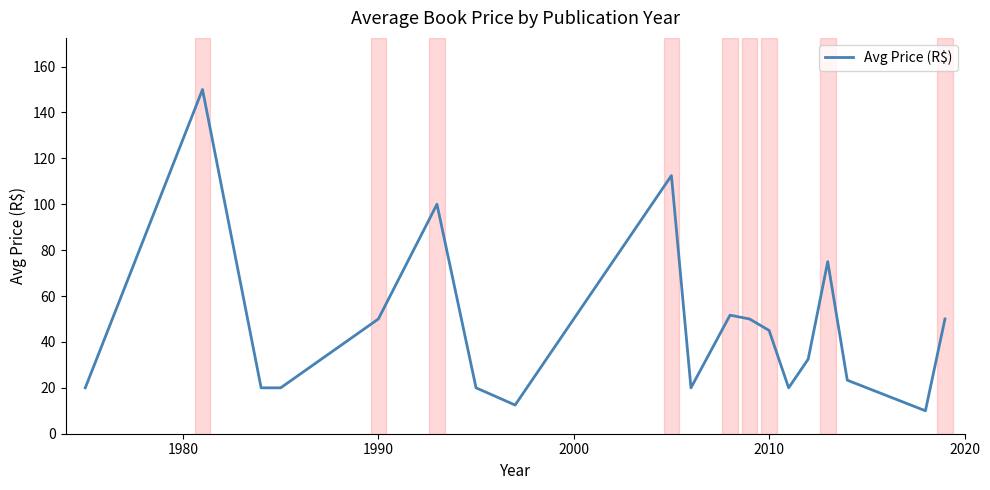

Reading left to right, extract all data points from this chart.

20.0	150.0	20.0	20.0	50.0	100.0	20.0	12.5	112.5	20.0	51.7	50.0	45.0	20.0	32.5	75.0	23.3	20.0	10.0	50.0